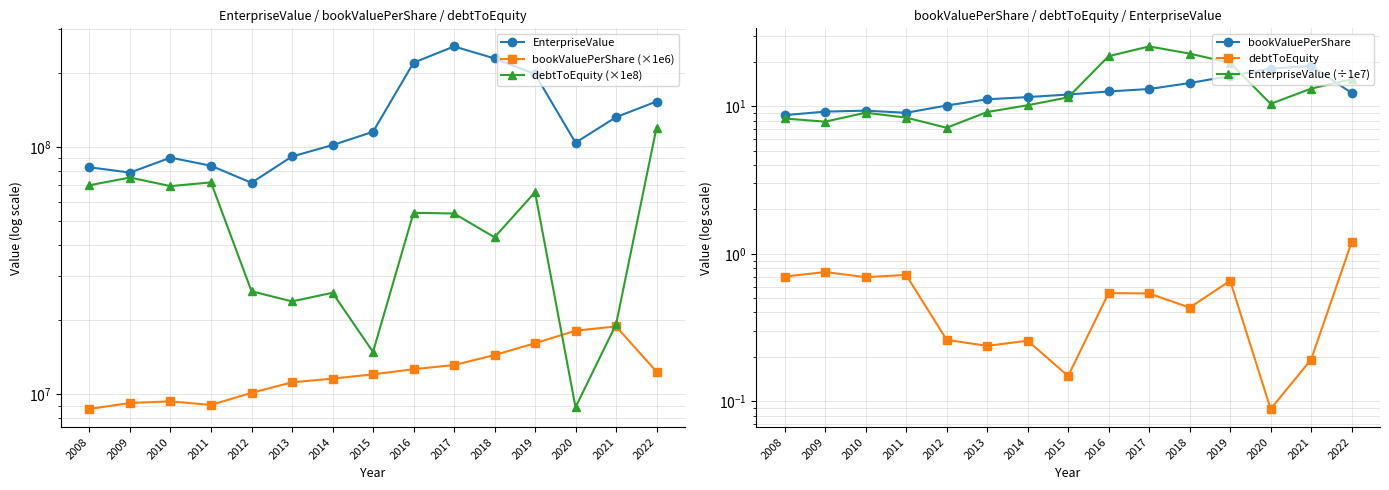

What is the minimum value for bookValuePerShare (×1e6)?

8721554.9